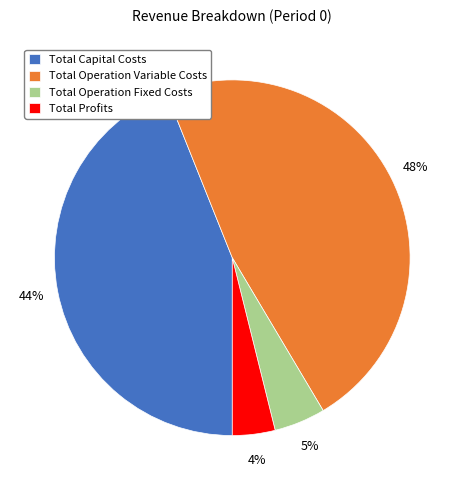

How many slices are in this pie chart?

4